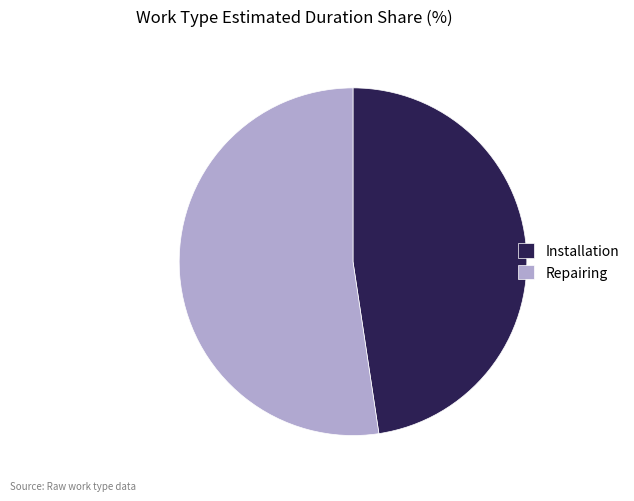

Between Repairing and Installation, which is larger?

Repairing